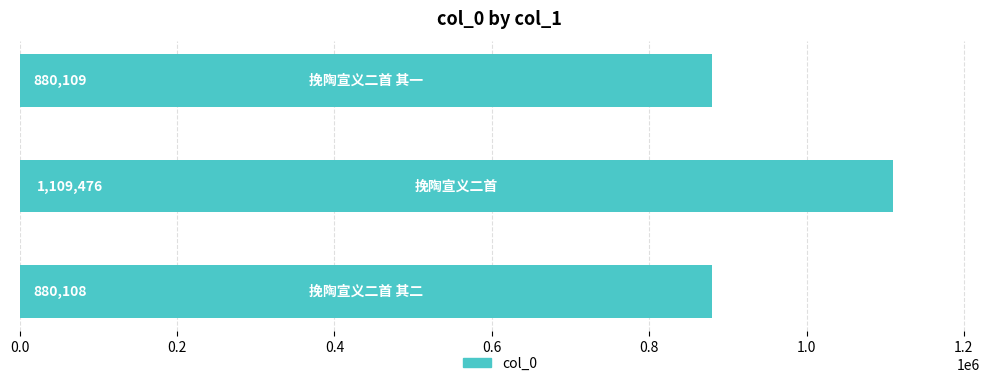

What is the difference between the maximum and minimum values?

229368